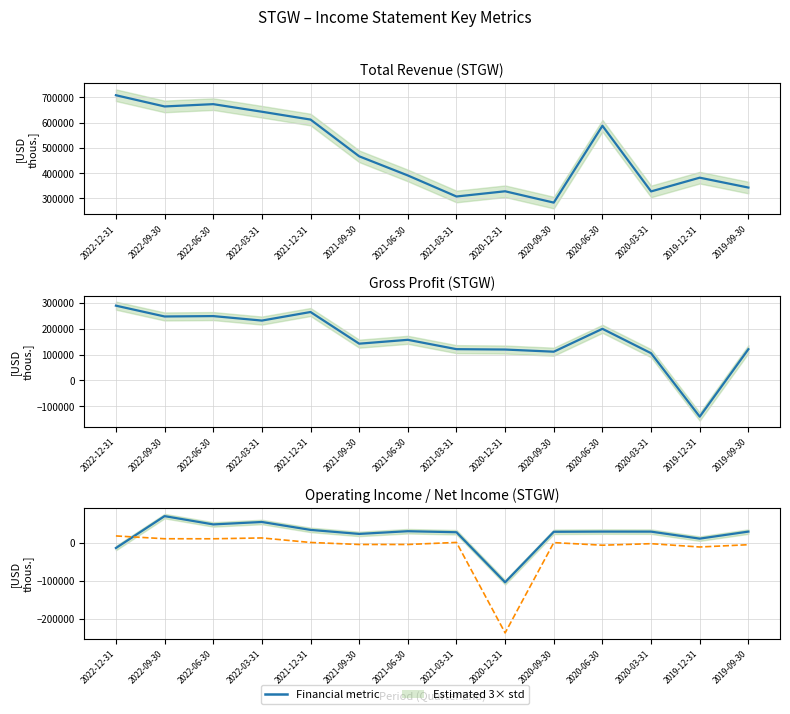

What is the label of the 3rd point from the right?

2020-03-31